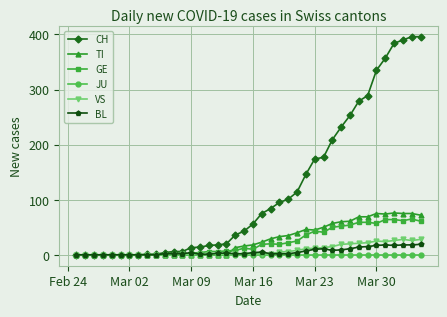

Which series has the widest spread of values?

CH